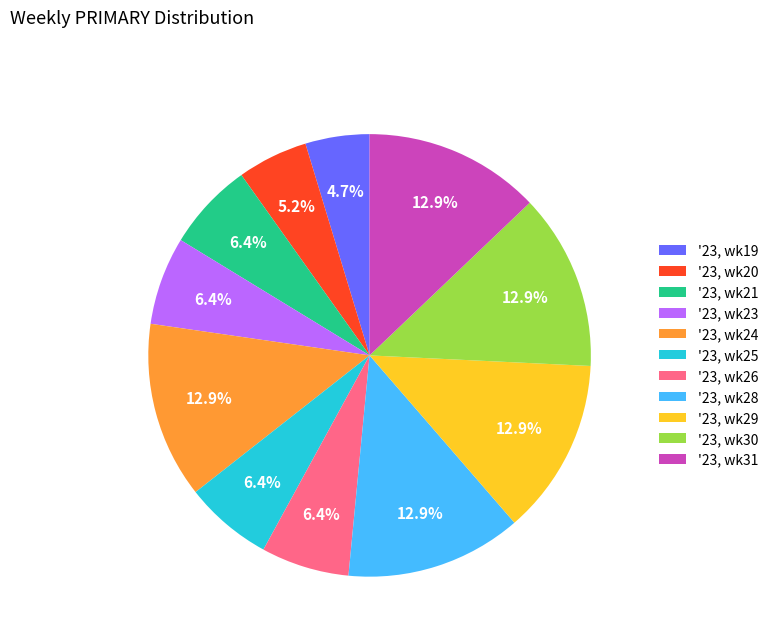

How many slices are in this pie chart?

11